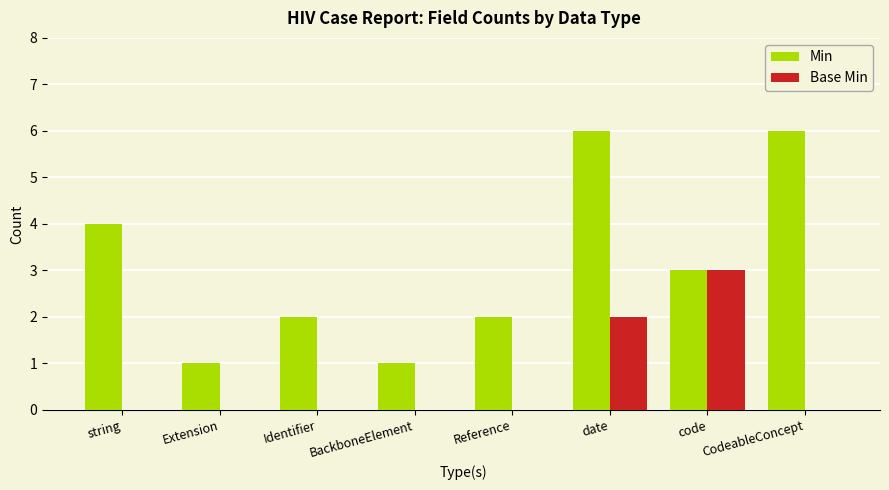

At which category is the sum across all series the highest?

date